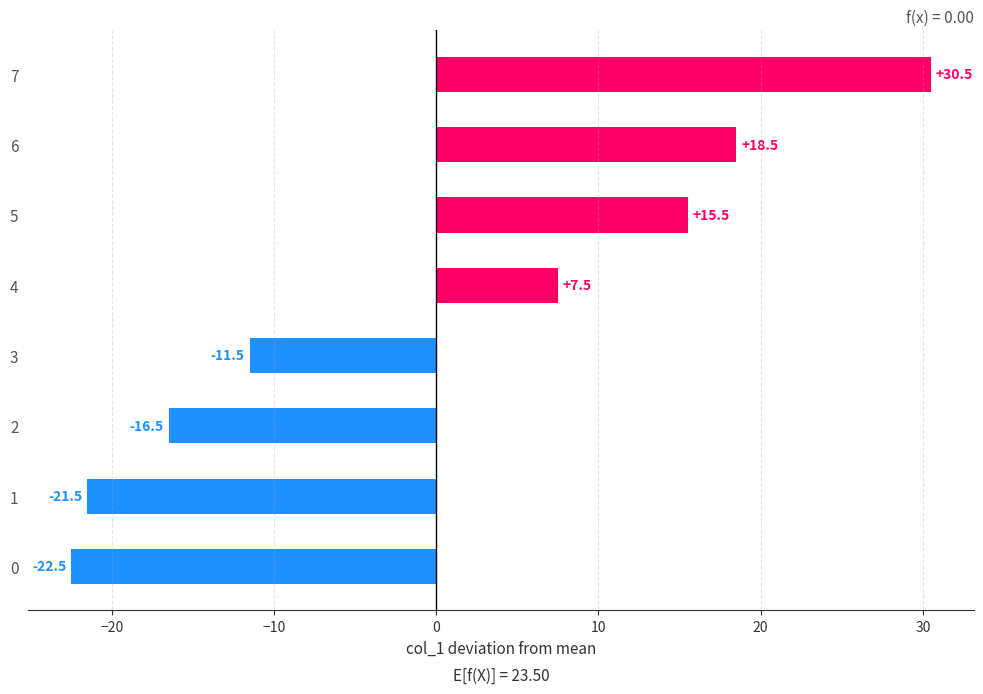

How many categories are shown in the chart?

8